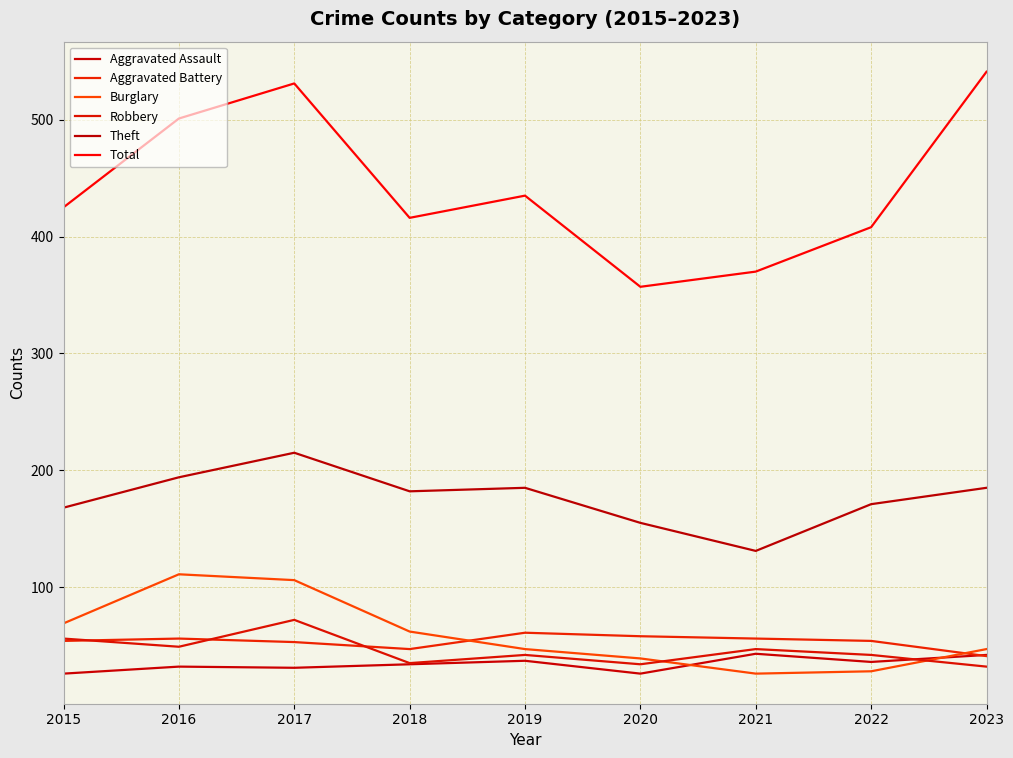

Reading left to right, list all the values displayed in this chart.

Aggravated Assault: 2015=26	2016=32	2017=31	2018=34	2019=37	2020=26	2021=43	2022=36	2023=42
Aggravated Battery: 2015=54	2016=56	2017=53	2018=47	2019=61	2020=58	2021=56	2022=54	2023=41
Burglary: 2015=69	2016=111	2017=106	2018=62	2019=47	2020=39	2021=26	2022=28	2023=47
Robbery: 2015=56	2016=49	2017=72	2018=35	2019=42	2020=34	2021=47	2022=42	2023=32
Theft: 2015=168	2016=194	2017=215	2018=182	2019=185	2020=155	2021=131	2022=171	2023=185
Total: 2015=425	2016=501	2017=531	2018=416	2019=435	2020=357	2021=370	2022=408	2023=541